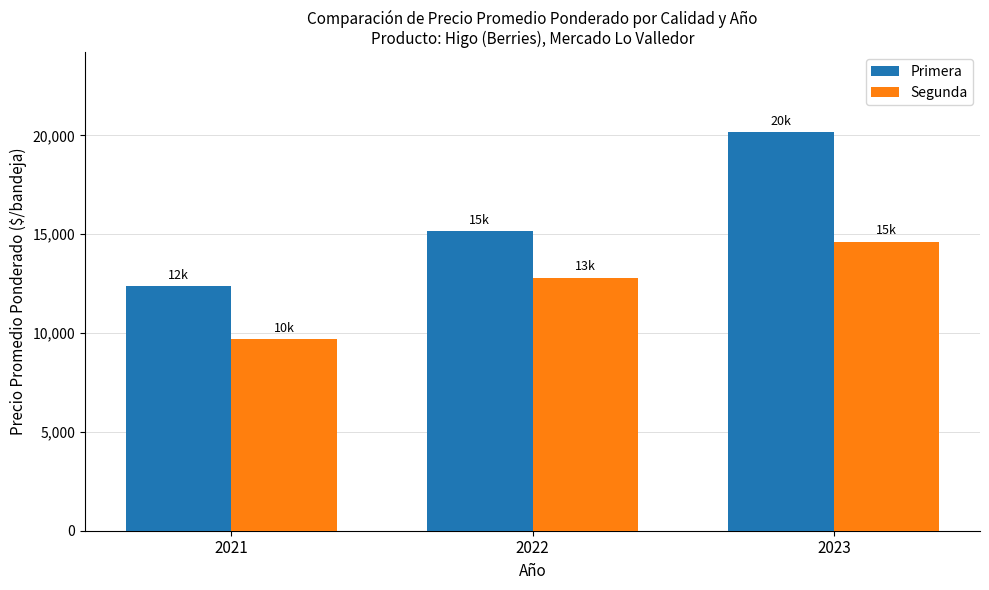

Is it true that Primera equals 20167 at 2023?

True